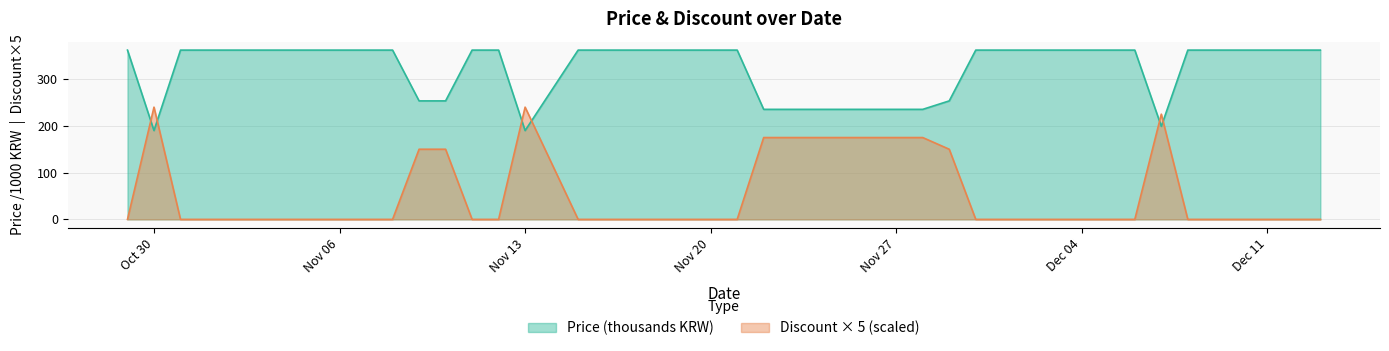

Rank the series by their maximum value, from lowest to highest.

Discount × 5 (scaled), Price (thousands KRW)